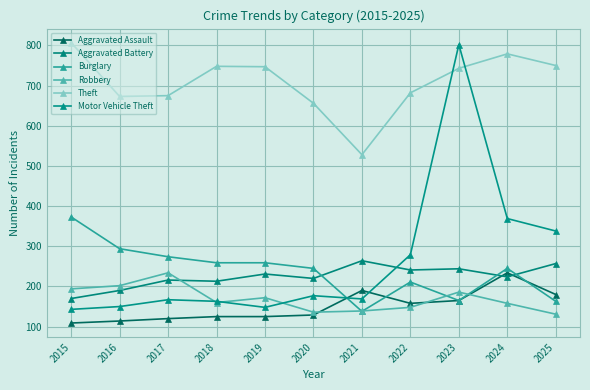

List the labels in order of Burglary value, smallest first.

2021, 2025, 2023, 2022, 2020, 2024, 2018, 2019, 2017, 2016, 2015